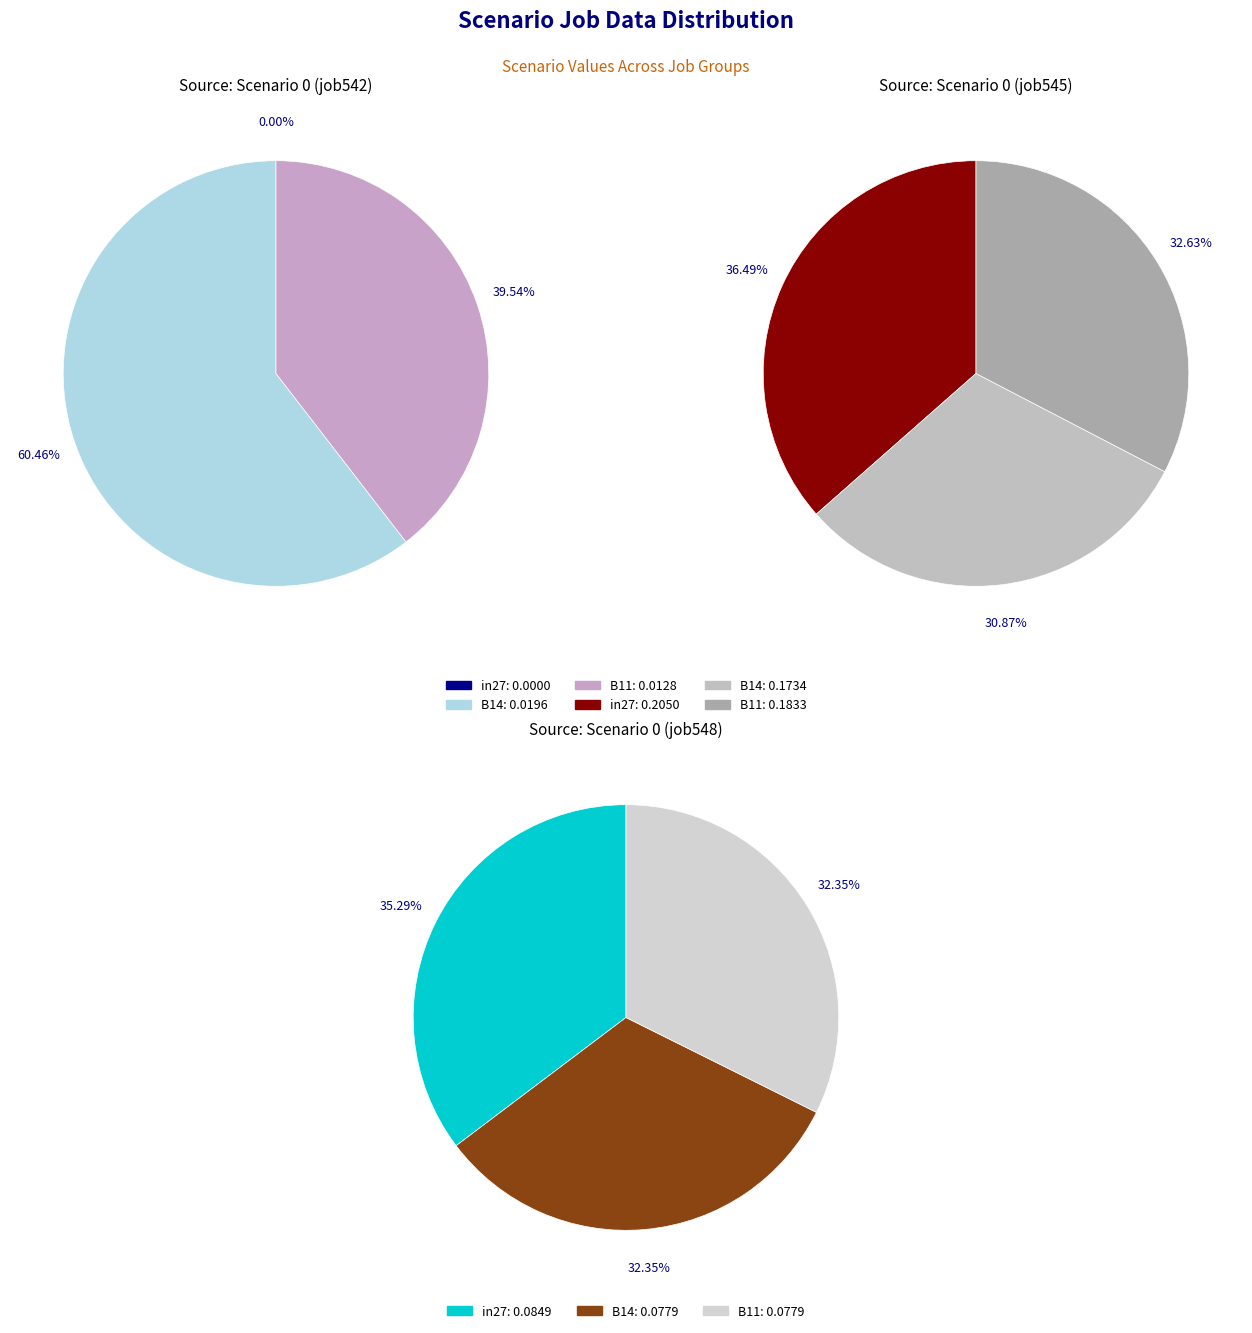

How many segments does this pie chart have?

3